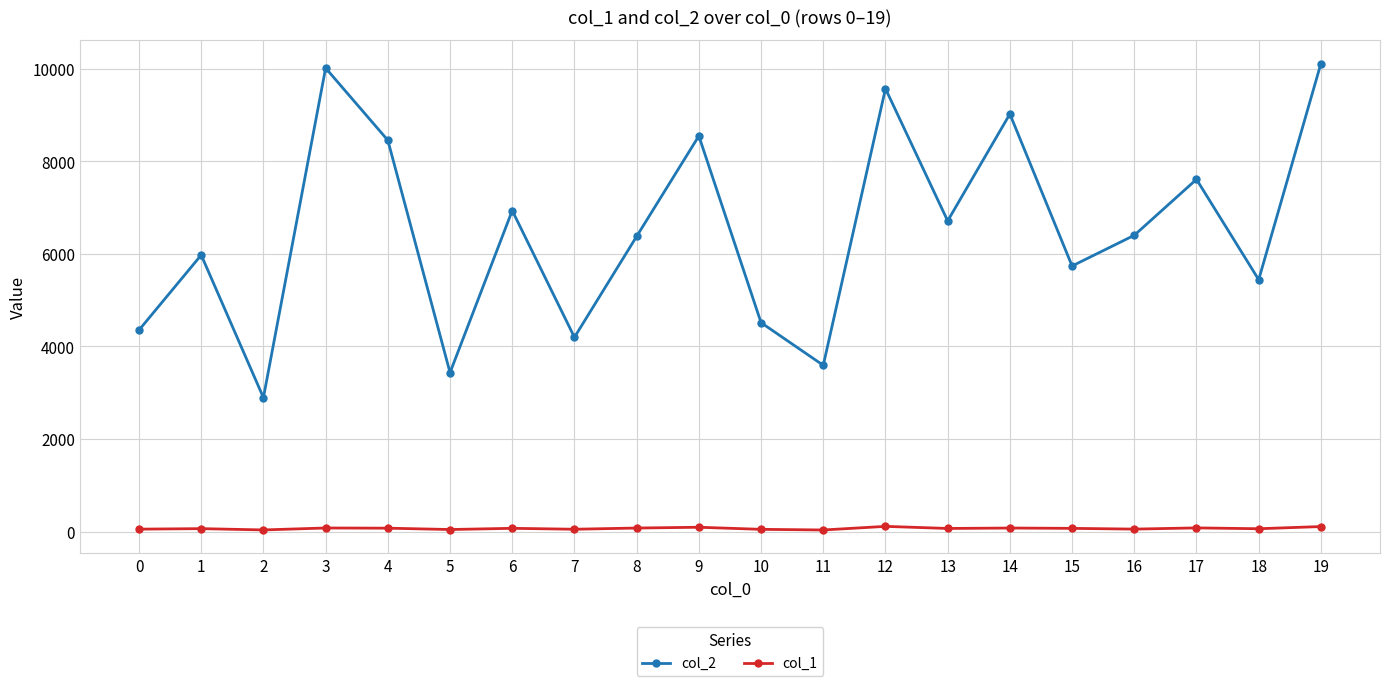

The value of col_2 at 2 is 744. True or false?

False